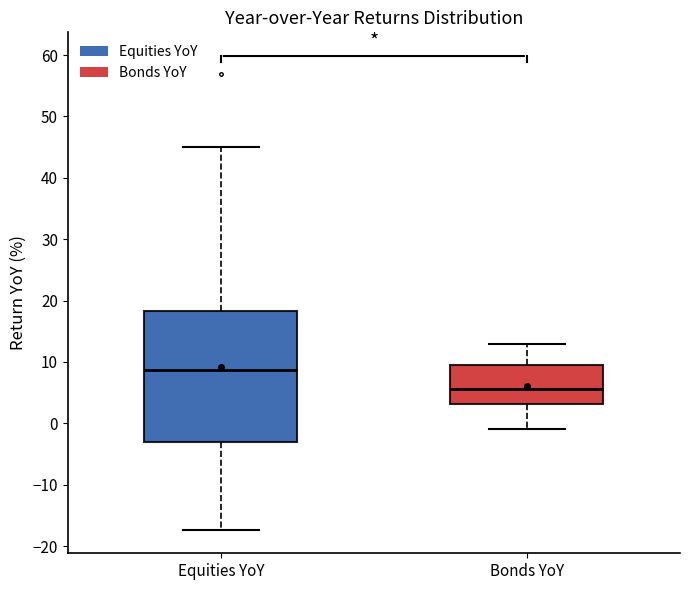

Which box has the highest median line?

Equities YoY